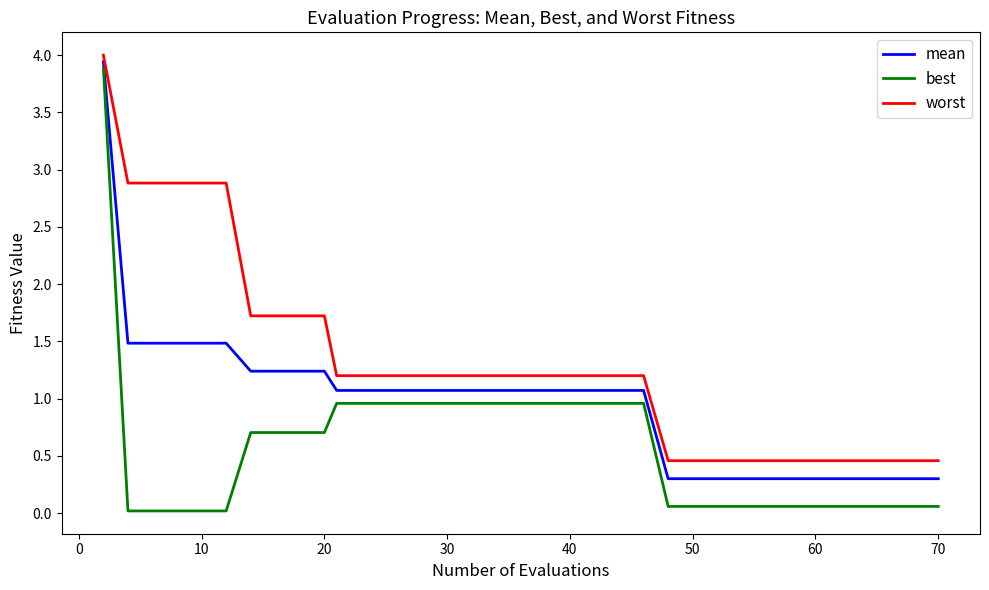

Which series has the widest spread of values?

best